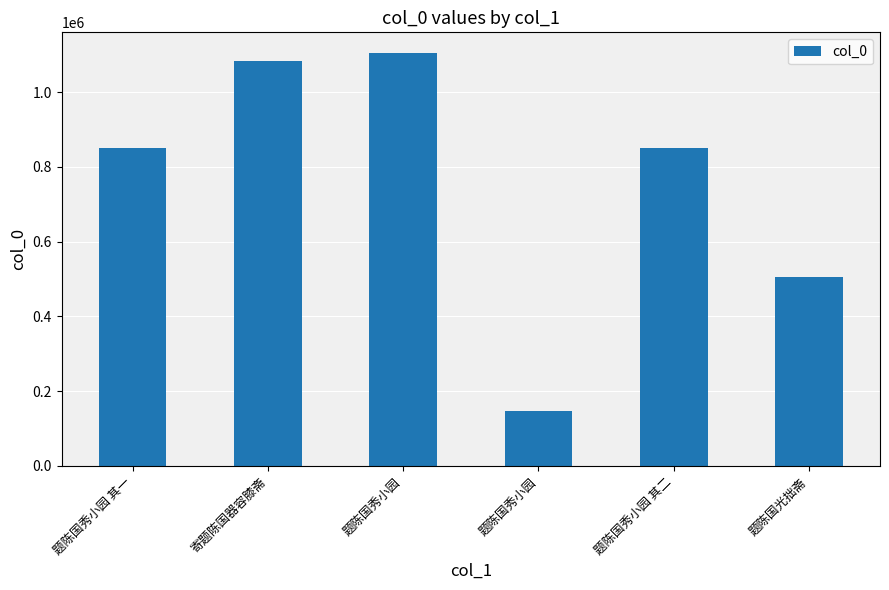

Does the chart contain any negative values?

No